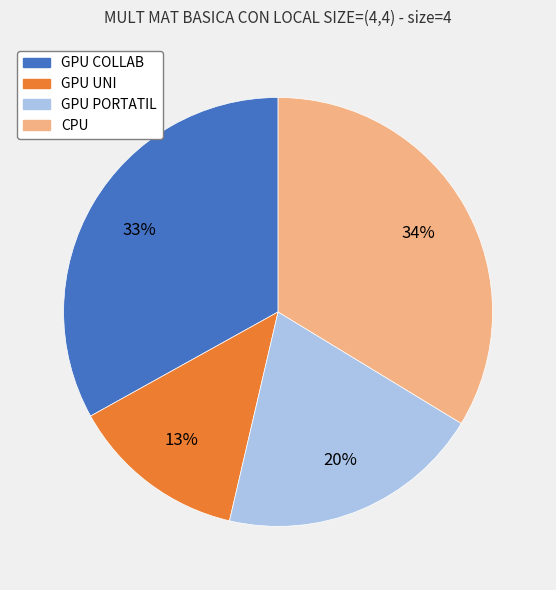

The GPU PORTATIL slice represents 6% of the pie. True or false?

False